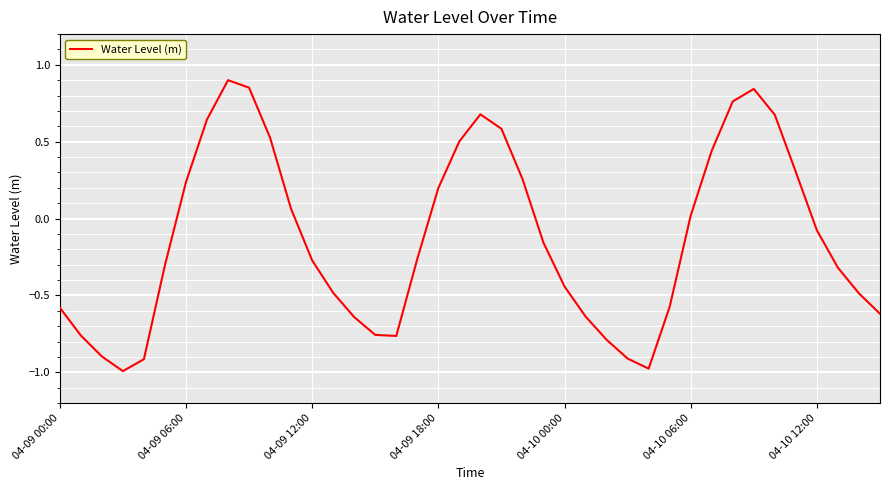

Does the chart display data point markers on the line(s)?

No